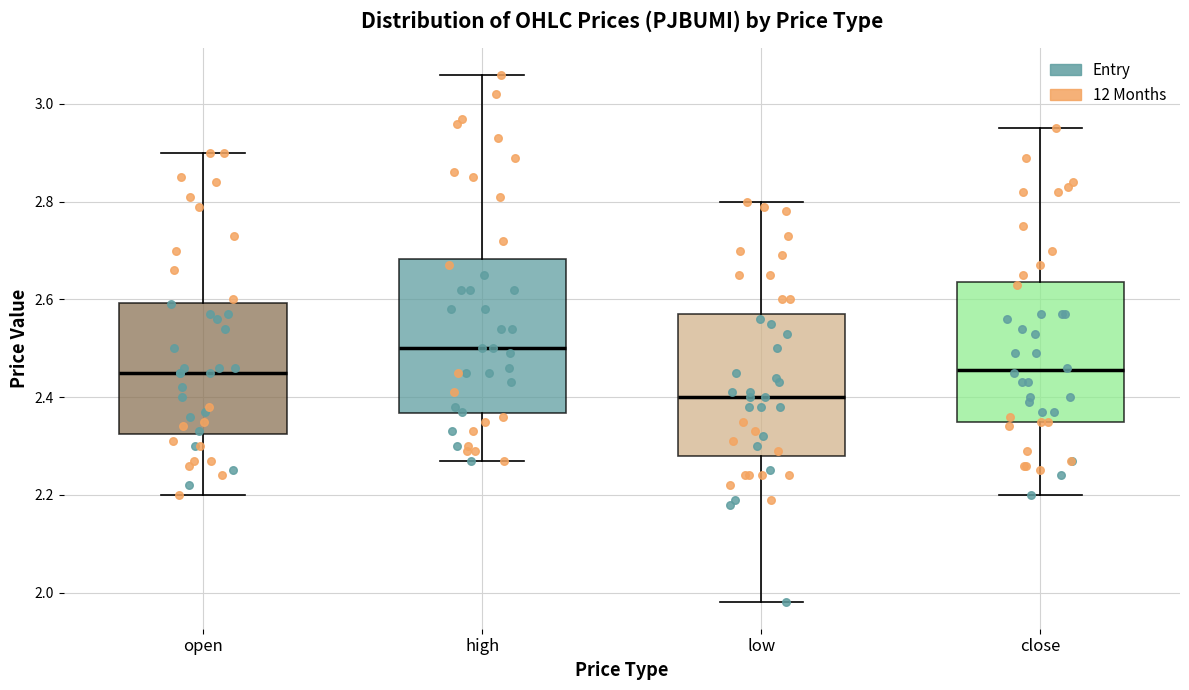

Reading left to right, read every box against the y-axis: the position of its median line, the range the box covers, and the ends of its whiskers. The values are not printed on the chart, so give them approximately, as read against the axis.

open: median 2.46, box 2.32 to 2.60, whiskers 2.20 to 2.90
high: median 2.50, box 2.36 to 2.68, whiskers 2.28 to 3.06
low: median 2.40, box 2.28 to 2.58, whiskers 1.98 to 2.80
close: median 2.46, box 2.36 to 2.64, whiskers 2.20 to 2.96